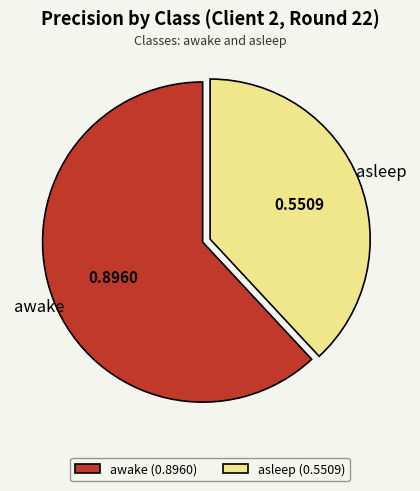

How many slices are in this pie chart?

2